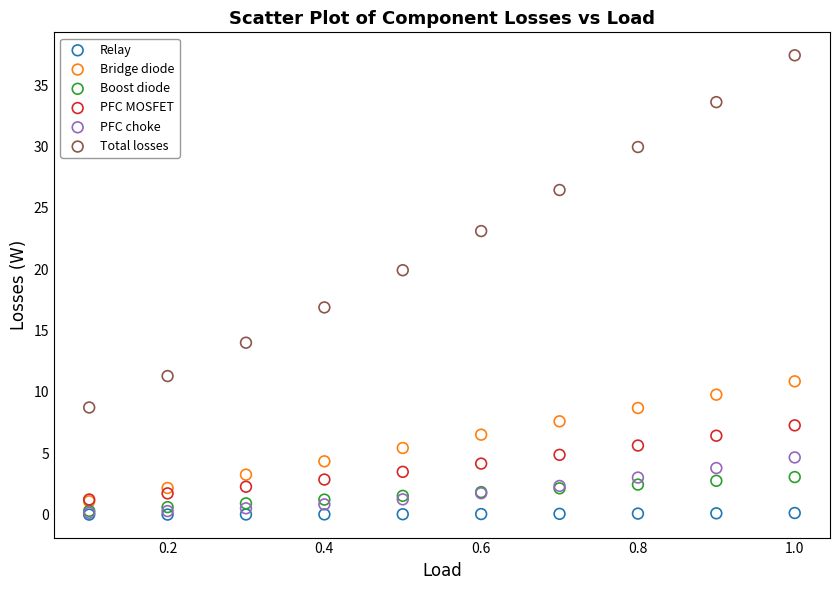

Across all series, what Y value is closest to 18?

16.9